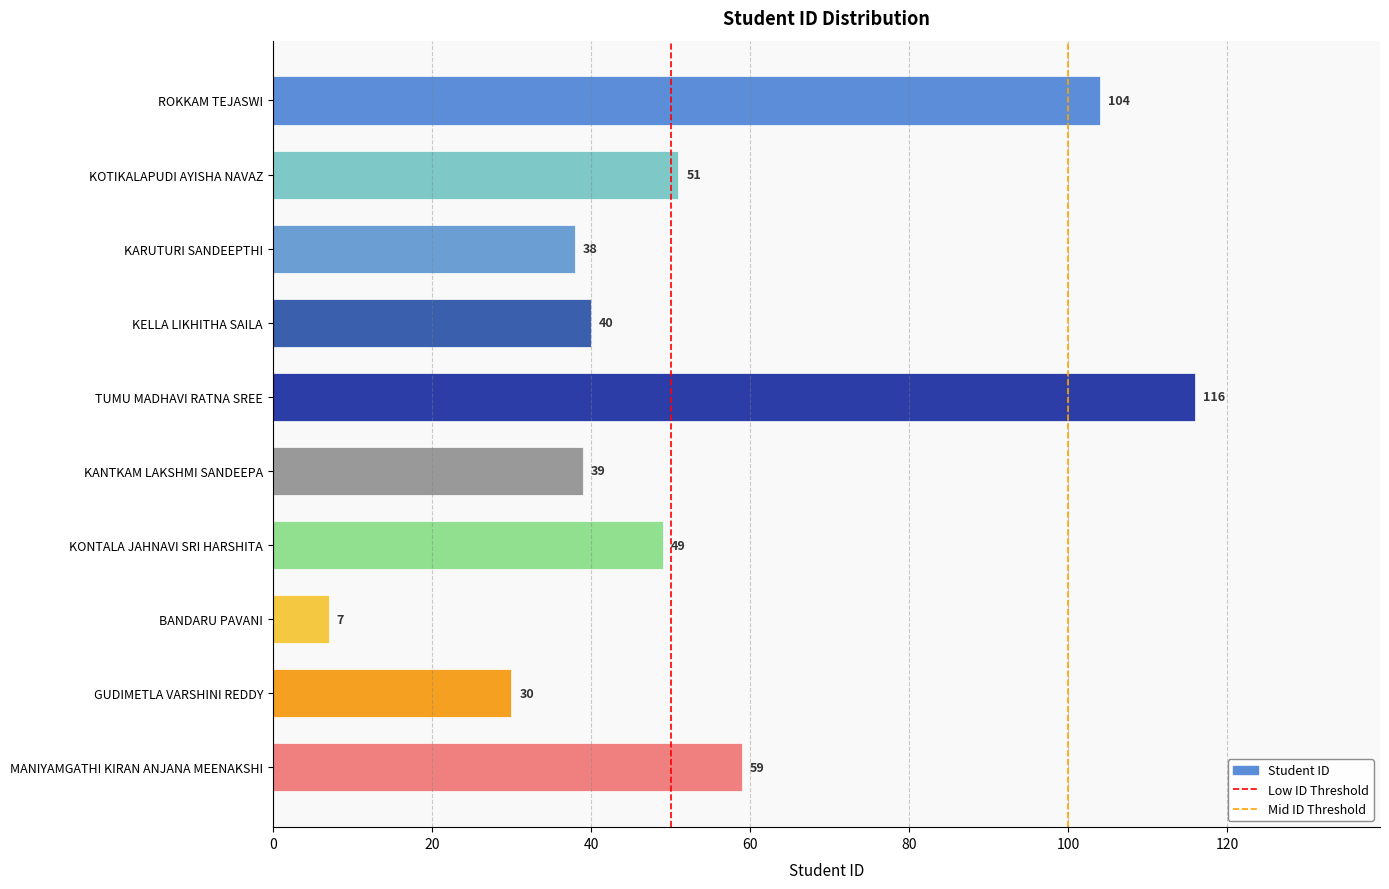

What position from the bottom is KANTKAM LAKSHMI SANDEEPA?

5